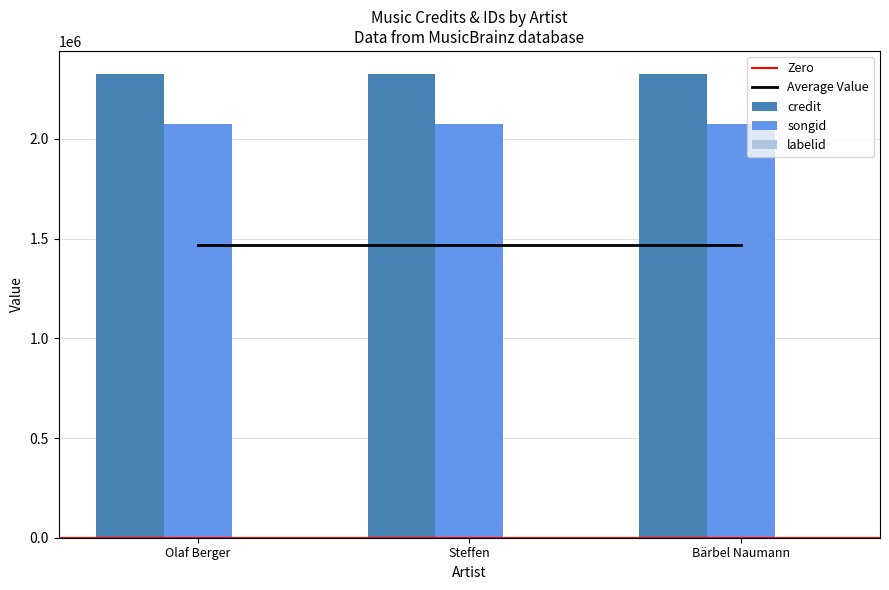

How many groups of bars are there?

3